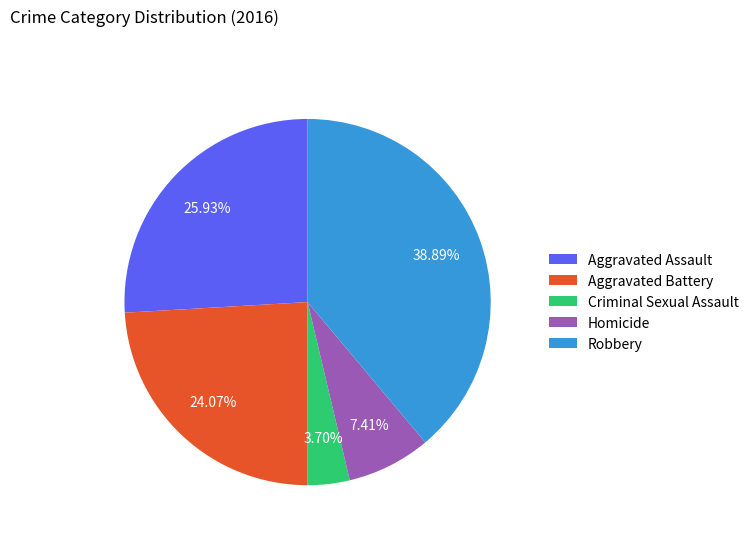

True or false: Aggravated Battery accounts for 24% of the total.

True